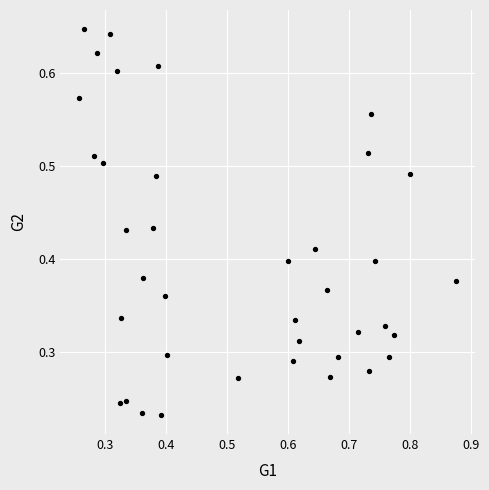

How many points are shown in the scatter plot?

38